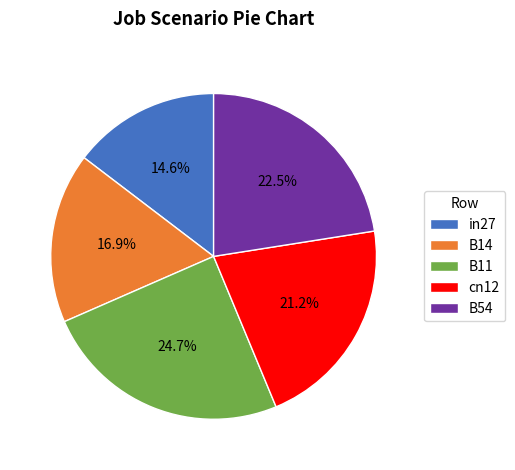

How many slices are in this pie chart?

5